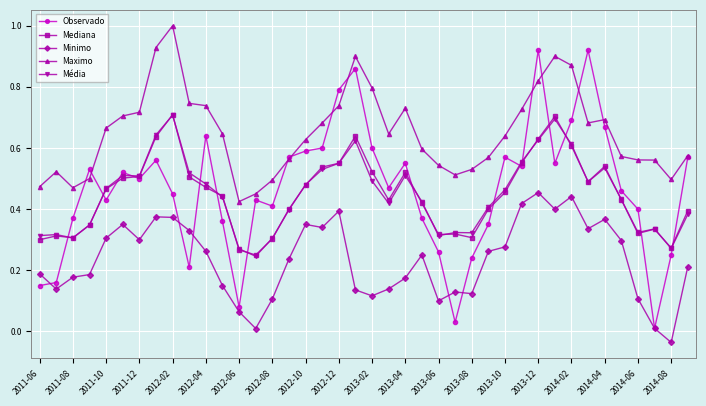

Which series has the largest range (max minus min)?

Observado